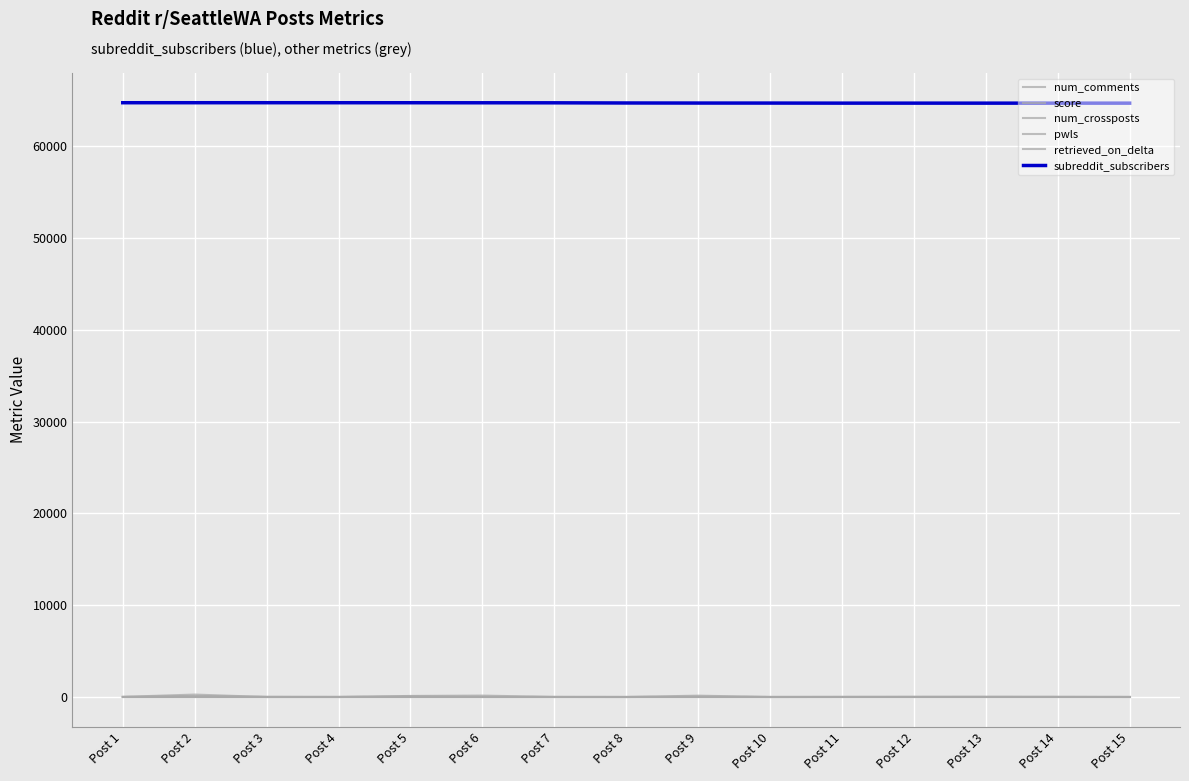

List the labels in order of pwls value, largest first.

Post 1, Post 2, Post 3, Post 4, Post 5, Post 6, Post 7, Post 8, Post 9, Post 10, Post 11, Post 12, Post 13, Post 14, Post 15